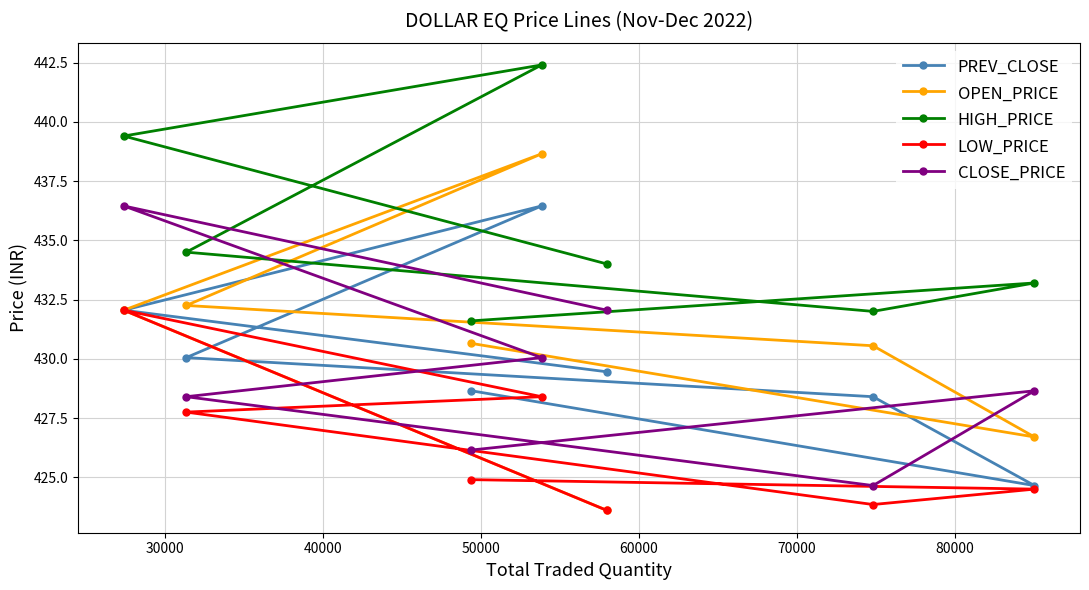

Which series has the widest spread of values?

OPEN_PRICE